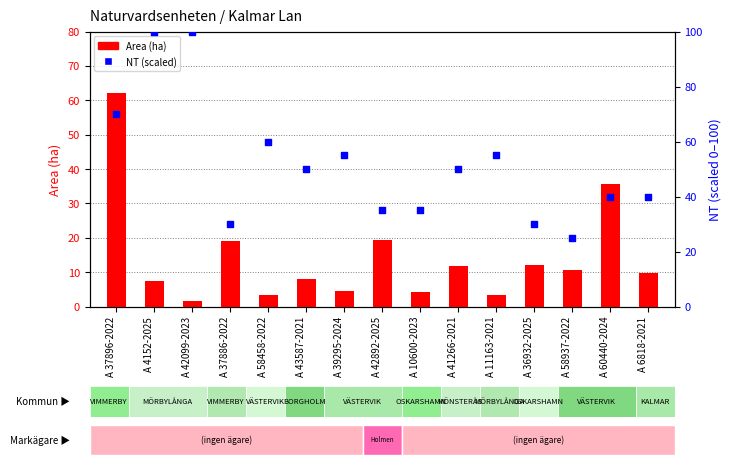

Which series has the widest spread of Y values?

NT (scaled)